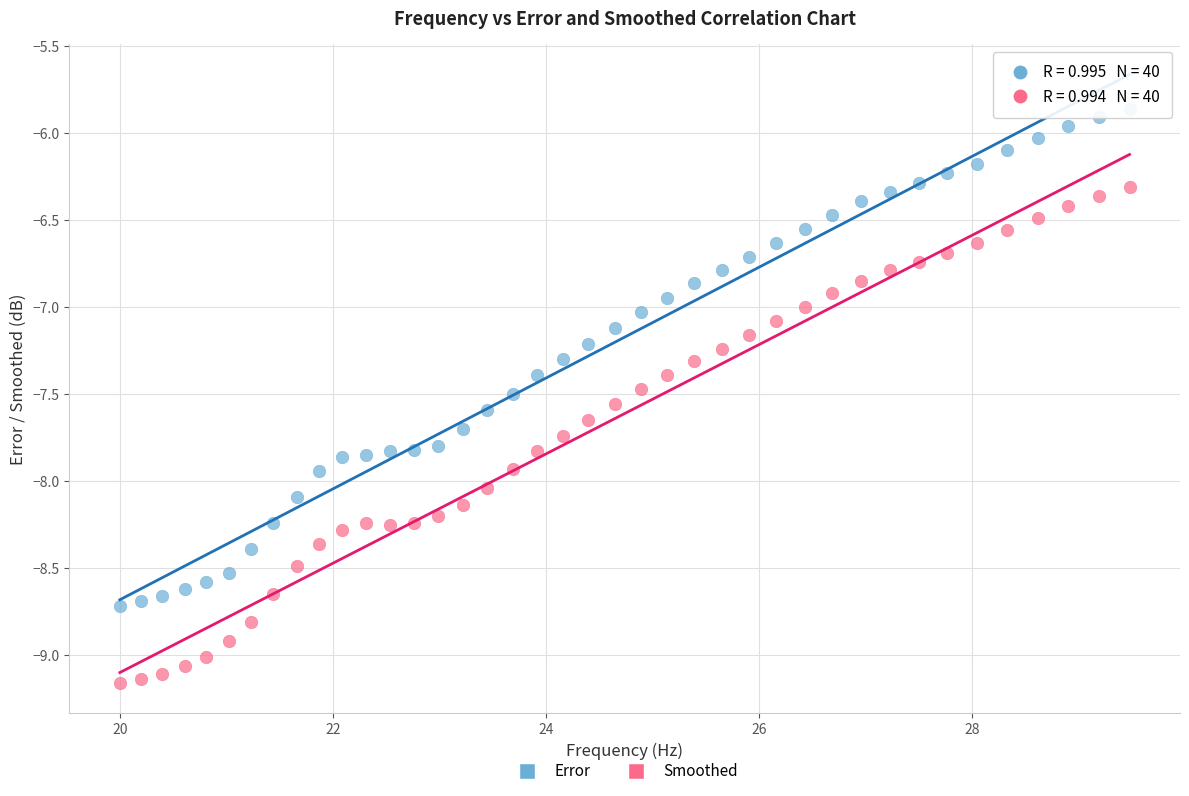

Which series contains the lowest Y value?

Smoothed